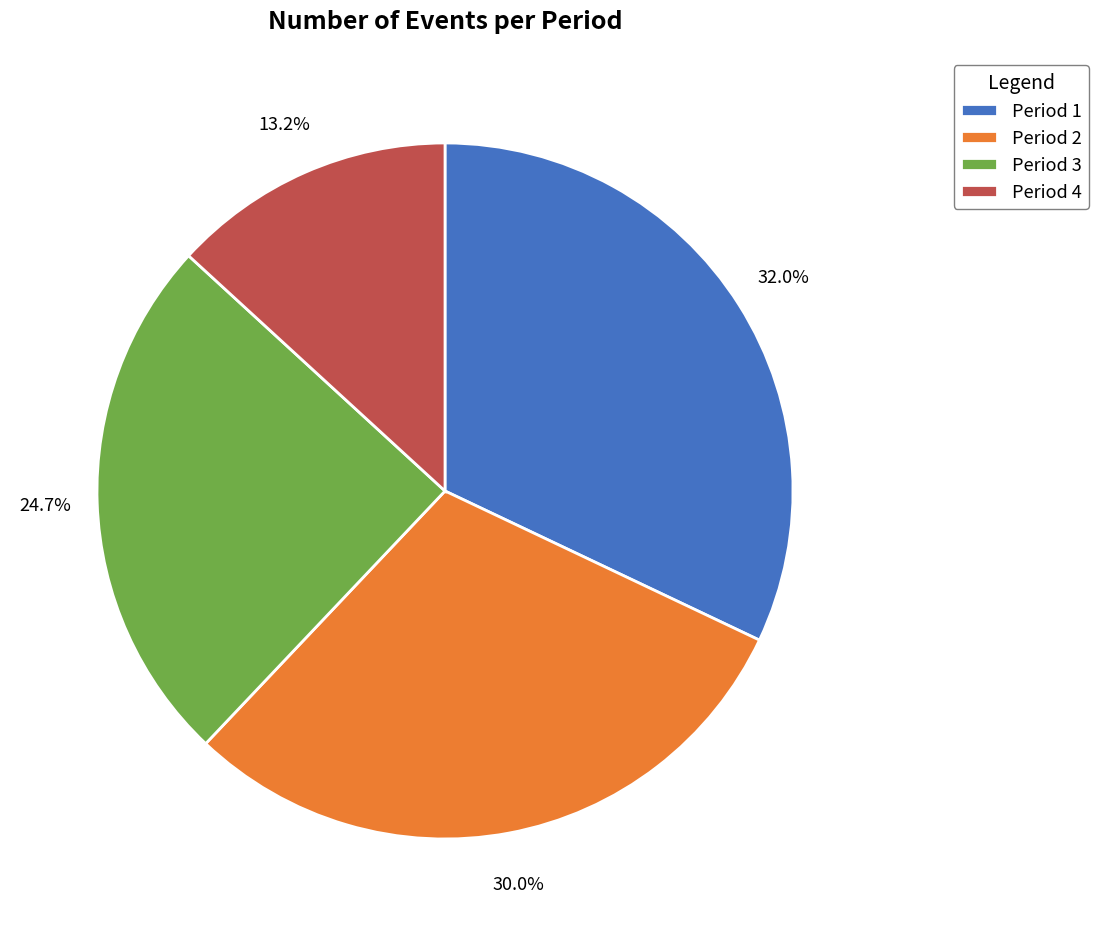

Which category has the biggest portion of the pie?

Period 1